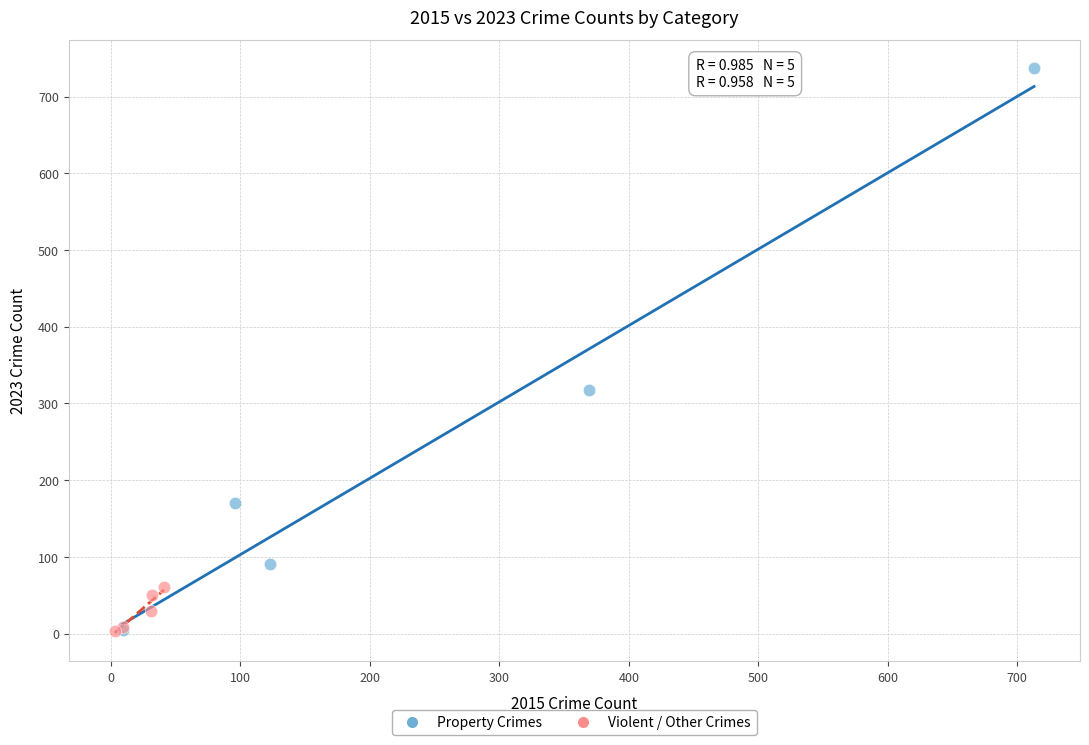

What are all the series names shown in the legend?

Property Crimes, Violent / Other Crimes